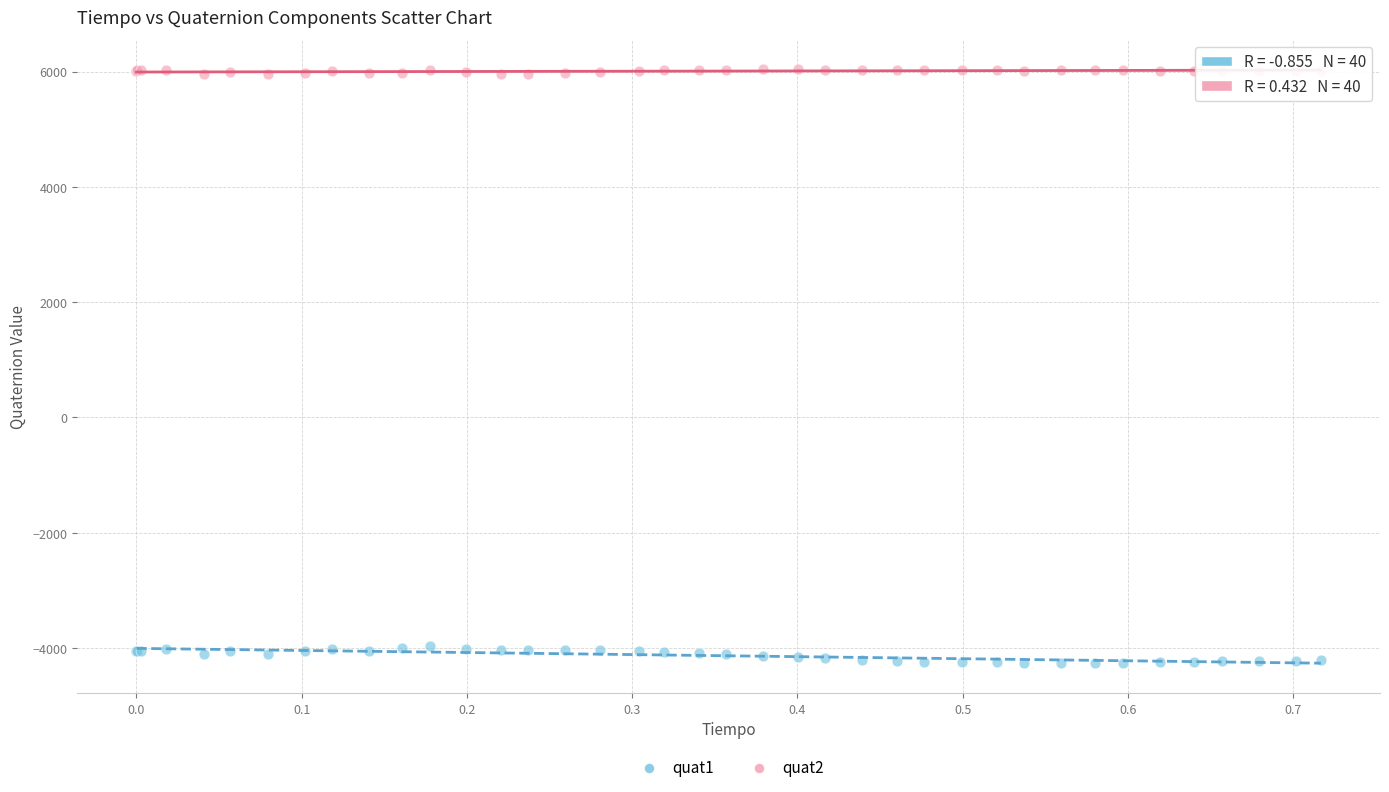

Which series reaches the minimum Y coordinate?

quat1